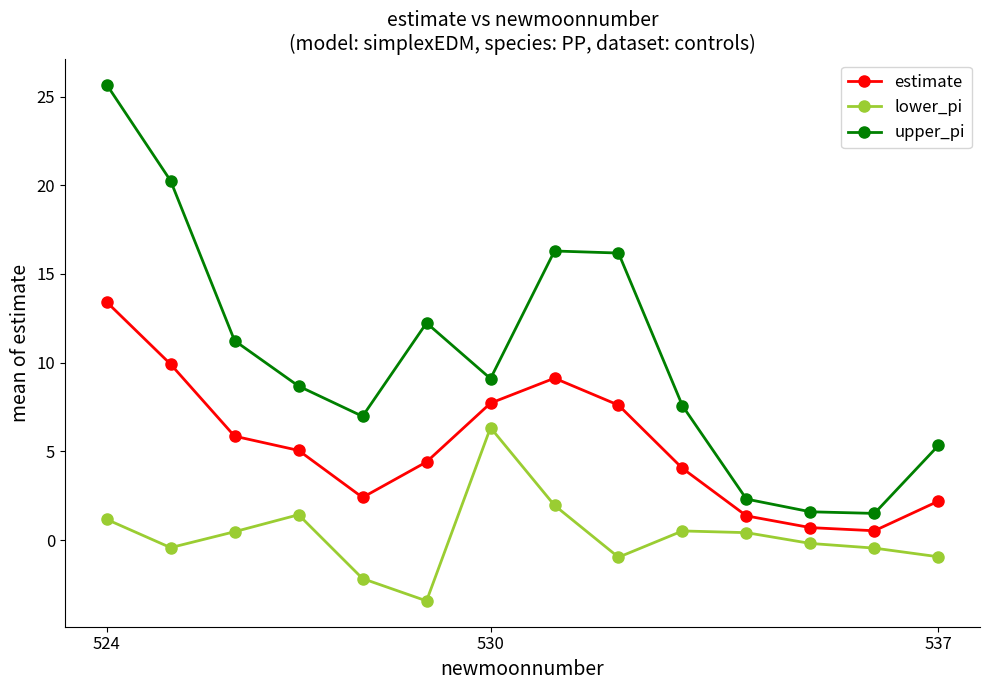

How many interior local peaks does the estimate series have?

1